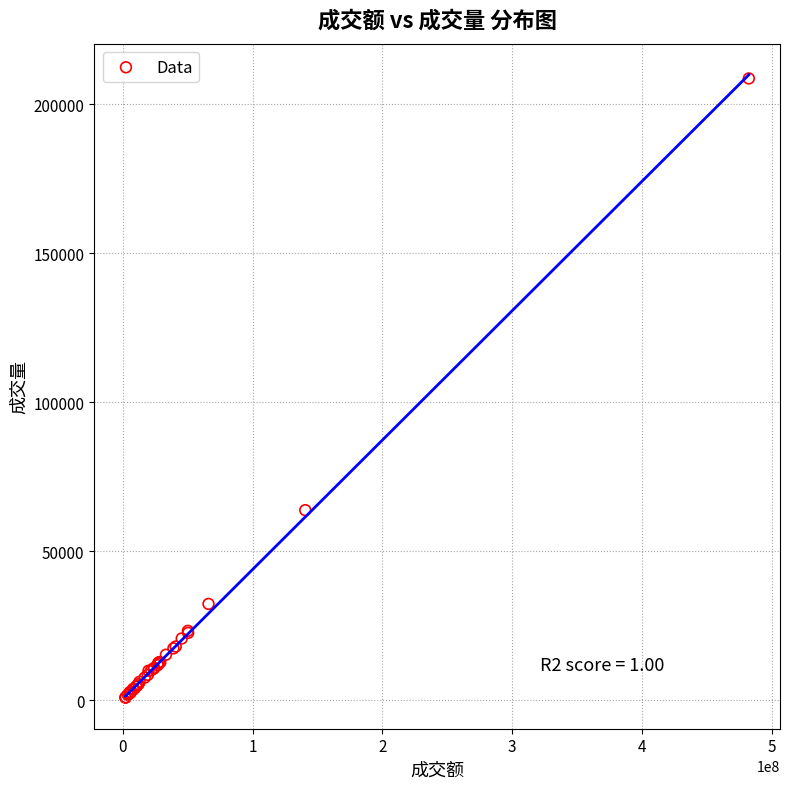

What Y value in the scatter plot is closest to 104811?

63841